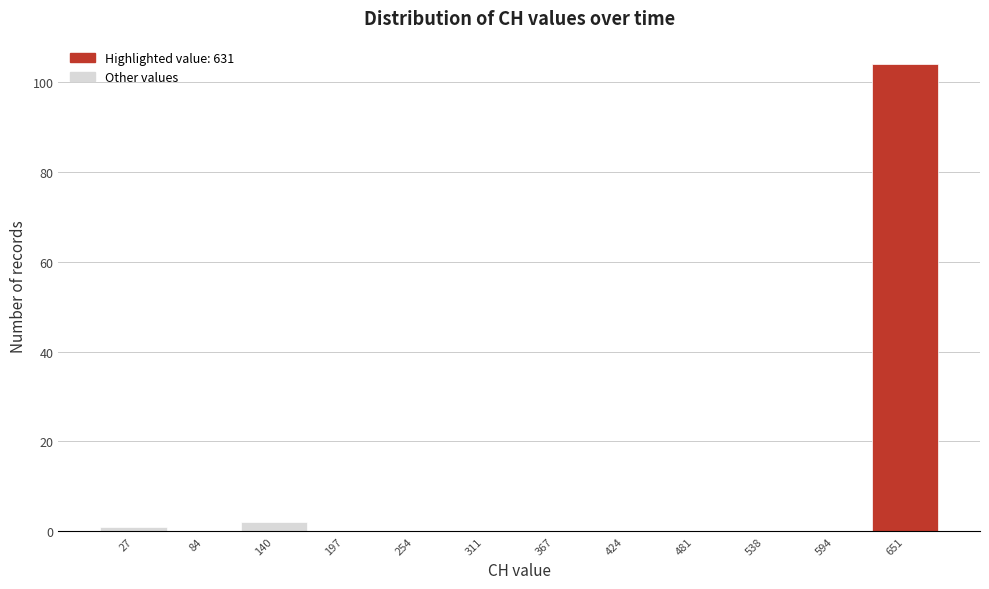

Which range on the x-axis has the tallest bar?

620 to 680